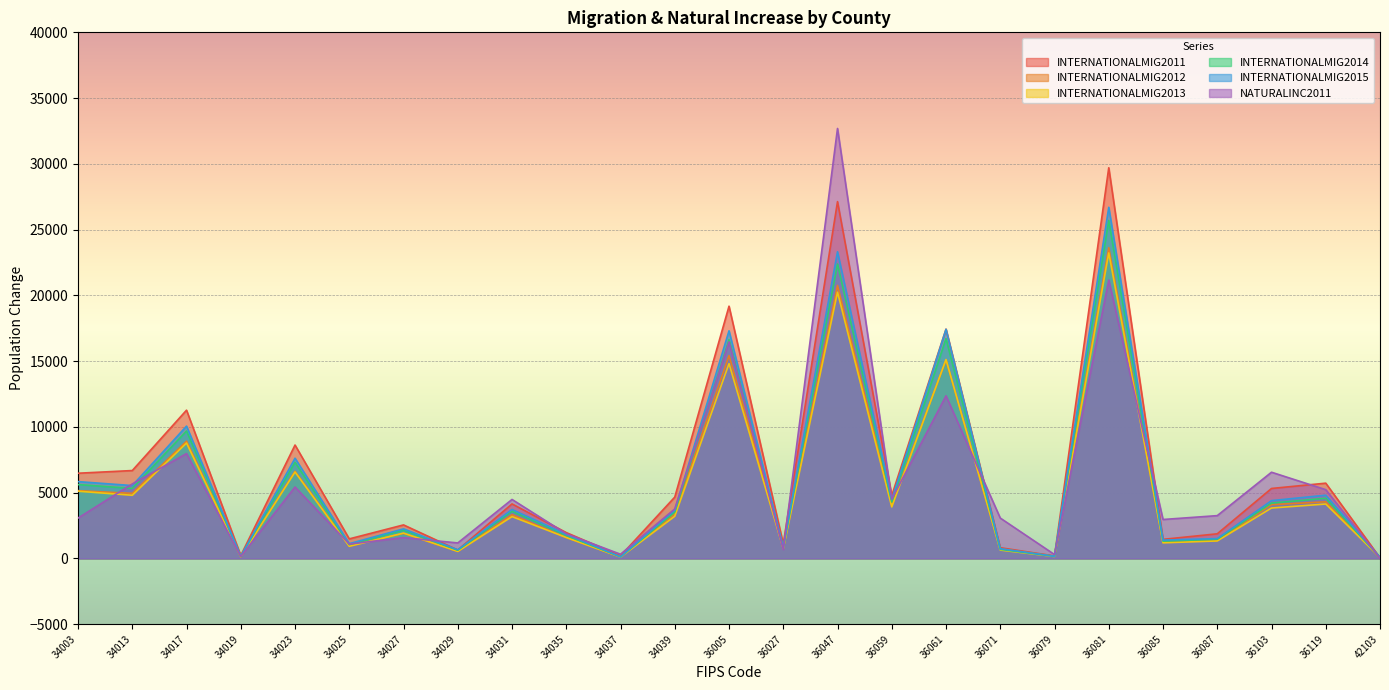

Reading left to right, list all the values displayed in this chart.

INTERNATIONALMIG2011: 6479	6683	11273	222	8622	1487	2549	642	4145	1966	198	4664	19180	1110	27129	4782	17435	815	189	29704	1451	1873	5320	5723	49
INTERNATIONALMIG2012: 5155	4948	8917	127	6625	958	1907	534	3324	1590	114	3391	15423	763	20758	4071	15089	730	165	23624	1244	1369	4091	4305	52
INTERNATIONALMIG2013: 5112	4803	8775	138	6571	923	1928	534	3181	1593	105	3207	14813	742	20244	3918	15122	637	148	23229	1187	1331	3834	4138	81
INTERNATIONALMIG2014: 5616	5323	9688	158	7308	1051	2146	625	3578	1749	120	3520	16643	829	22383	4292	16715	690	158	25699	1314	1460	4209	4577	87
INTERNATIONALMIG2015: 5841	5540	10062	161	7620	1124	2249	654	3723	1828	124	3669	17308	860	23318	4472	17422	743	163	26697	1394	1509	4396	4810	90
NATURALINC2011: 3070	5665	7974	157	5430	1091	1584	1178	4485	1875	320	3764	16468	676	32691	4509	12363	3070	295	21169	2961	3255	6555	5229	13